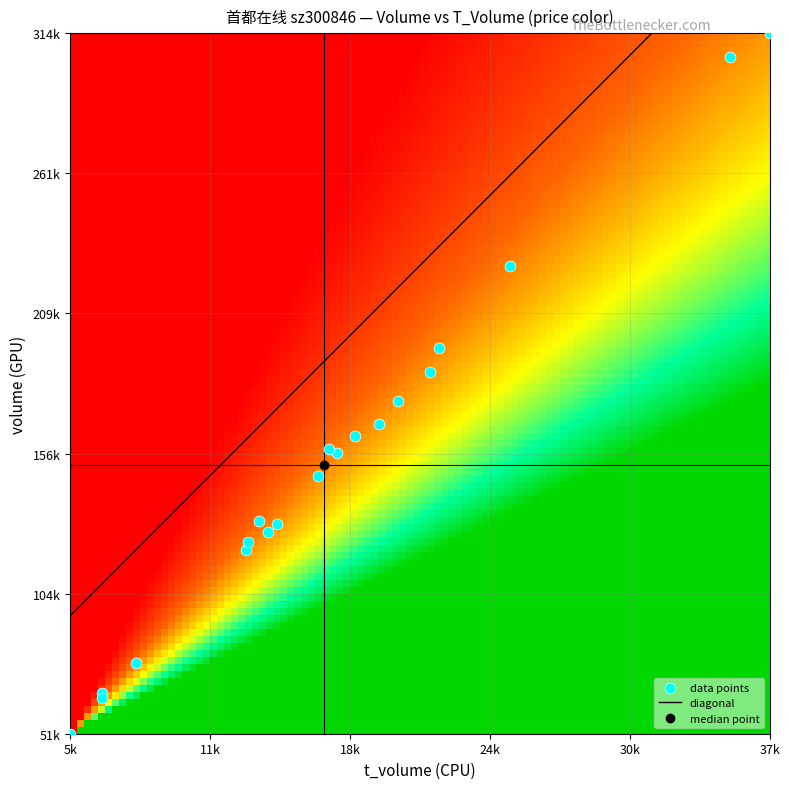

What is the approximate value of t_volume at volume?

5348.0